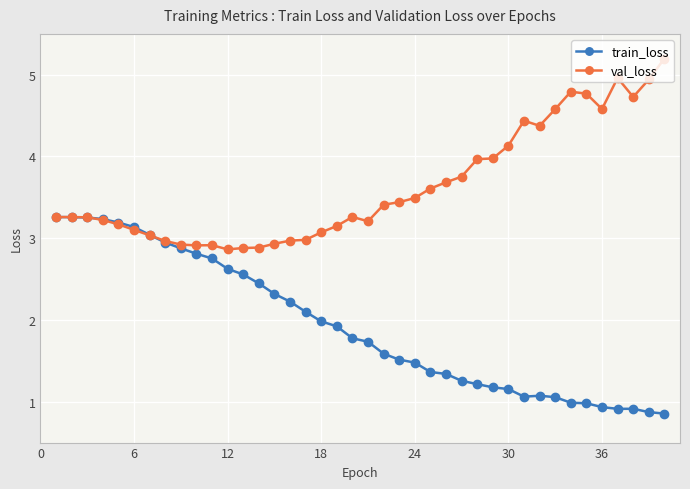

What are all the series names shown in the legend?

train_loss, val_loss